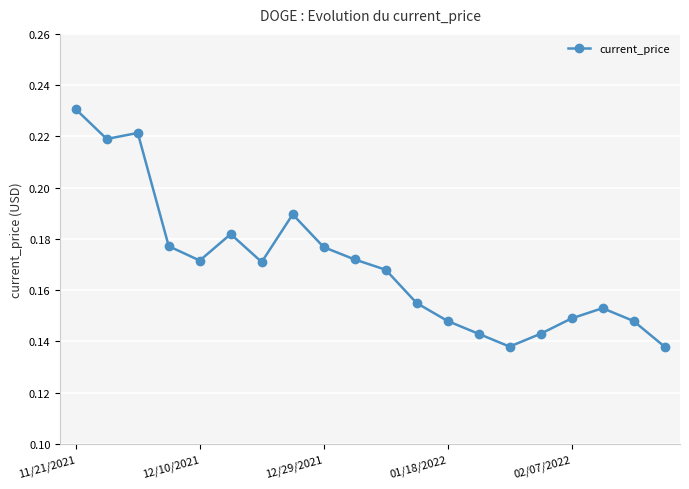

True or false: there are more than 1 points higher than both neighbors.

True